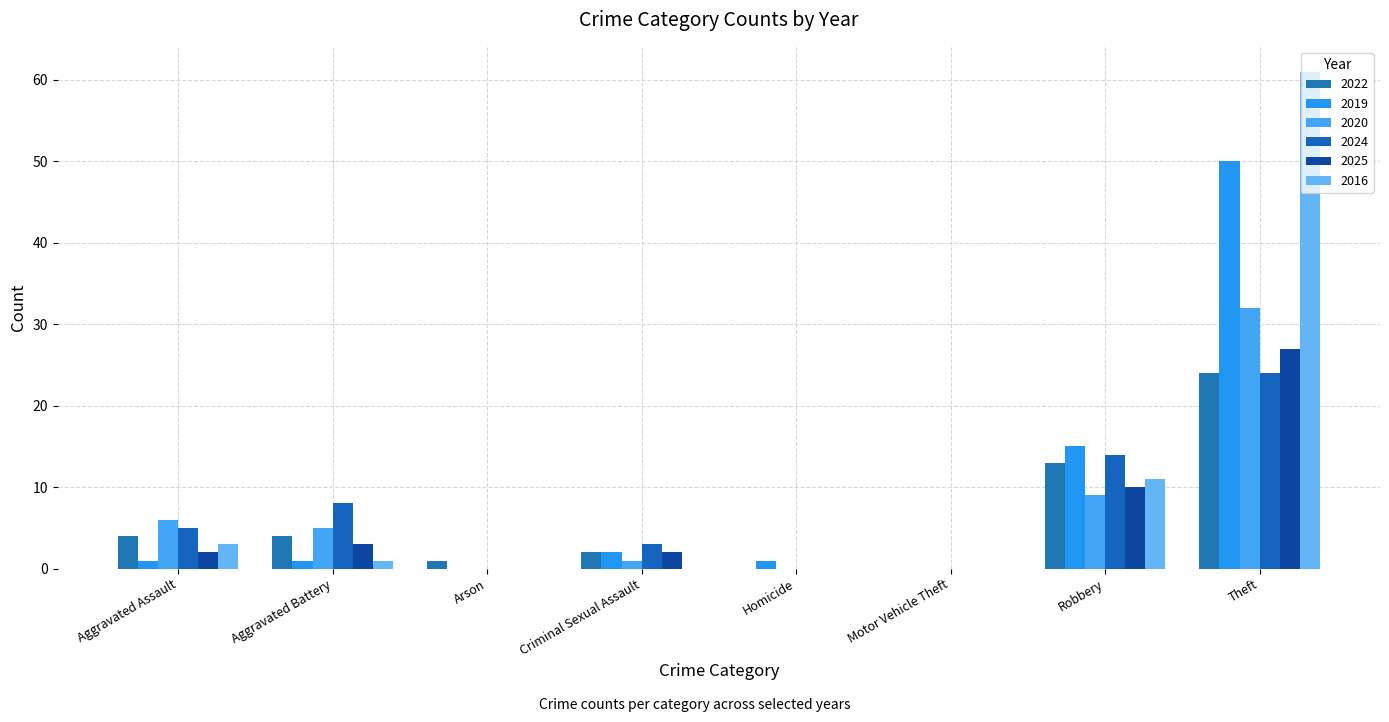

The value of 2024 at Aggravated Battery is 11. True or false?

False